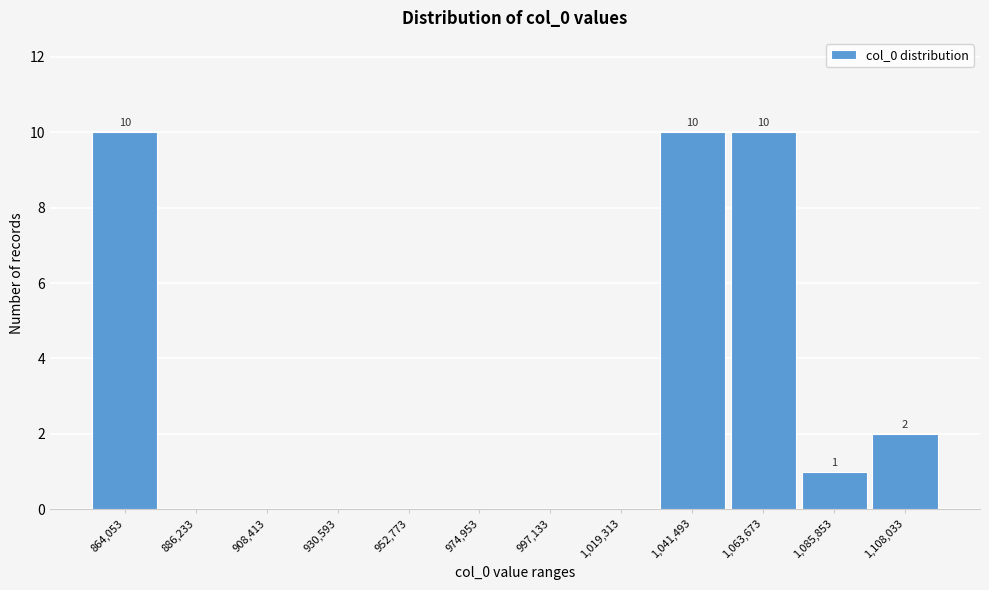

Reading right to left, list all the values displayed in this chart.

1,108,033=2	1,085,853=1	1,063,673=10	1,041,493=10	1,019,313=0	997,133=0	974,953=0	952,773=0	930,593=0	908,413=0	886,233=0	864,053=10